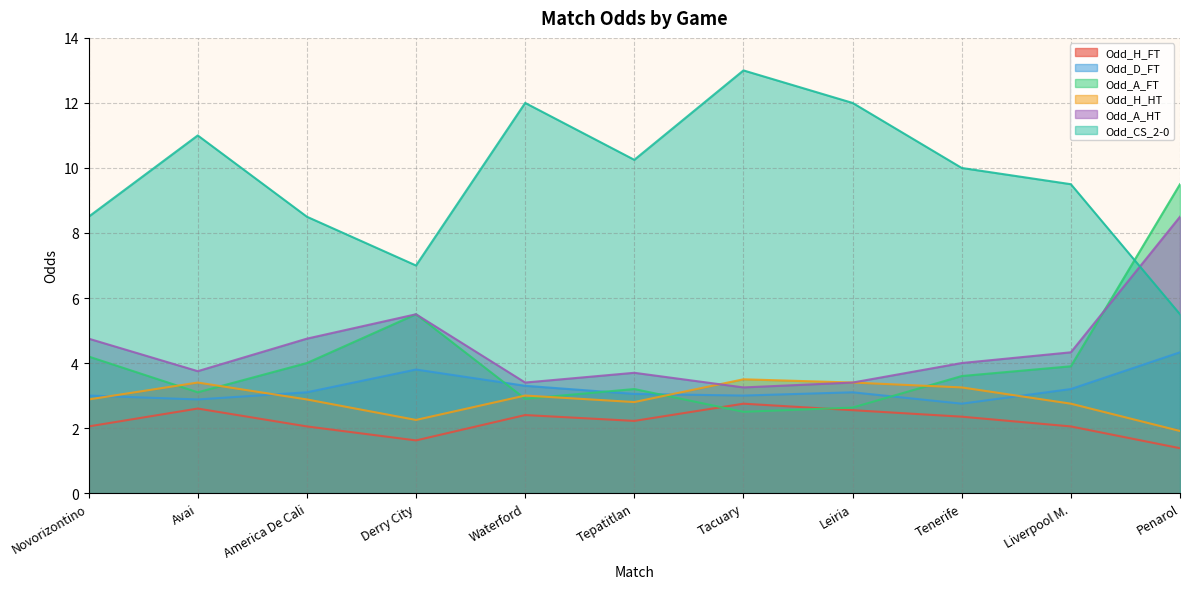

Is the value of Odd_CS_2-0 at Penarol greater than the value of Odd_D_FT at Derry City?

Yes